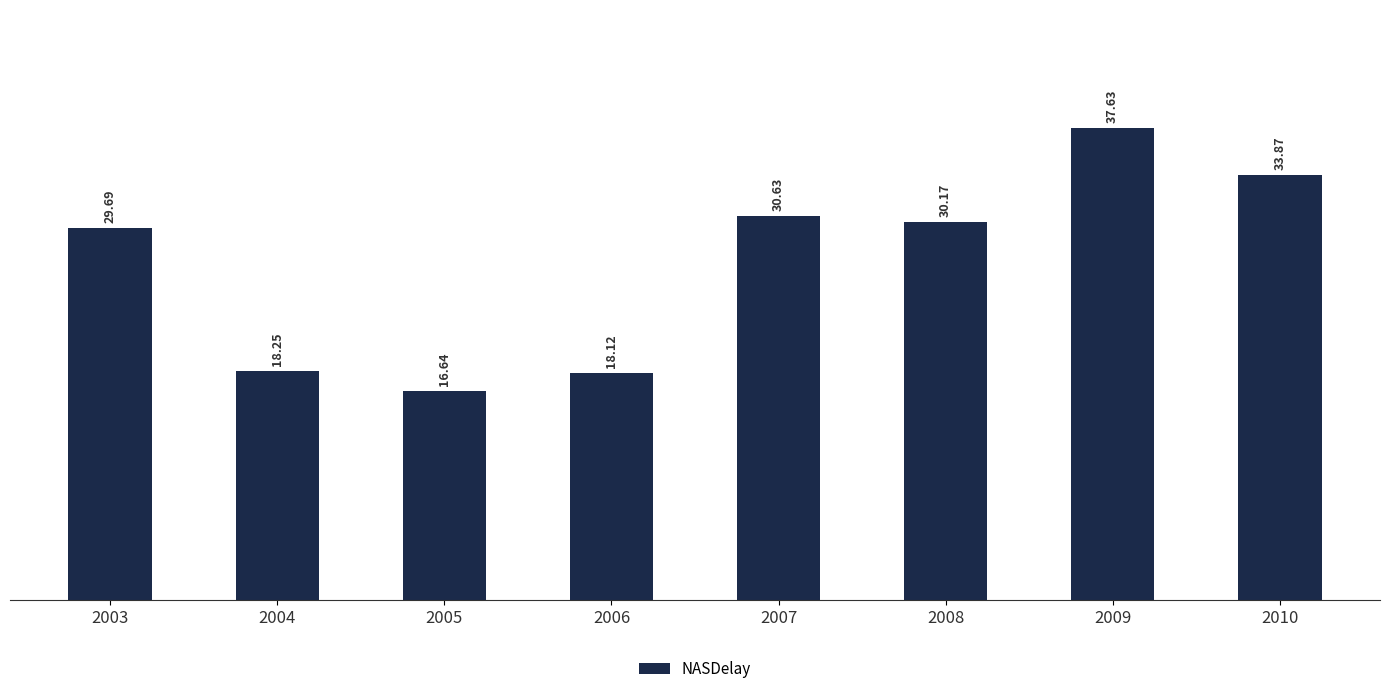

What is the smallest value displayed?

16.6